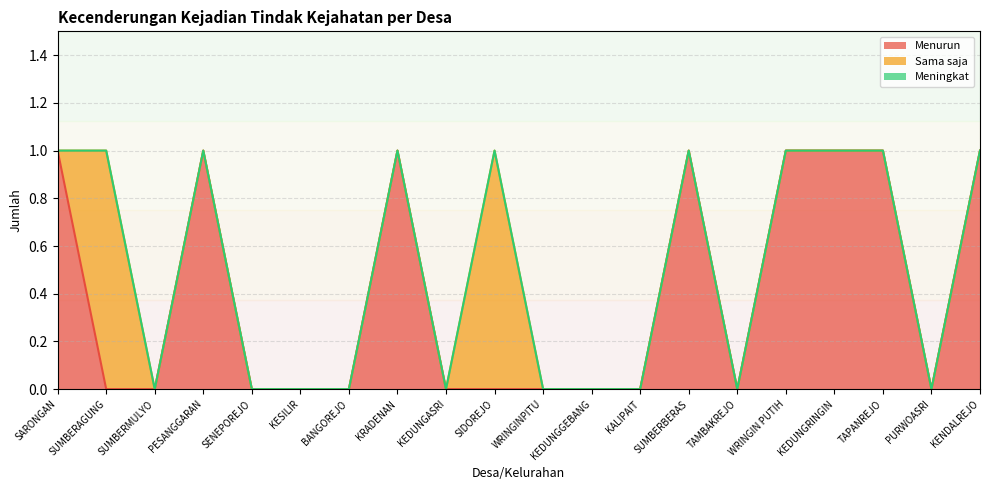

Is it true that Sama saja equals 0 at KALIPAIT?

False